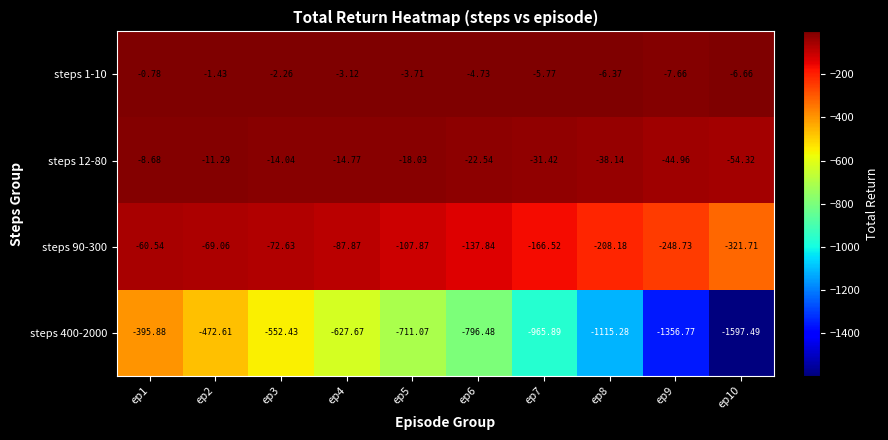

Is the value of steps 90-300 at ep8 greater than the value of steps 1-10 at ep10?

No